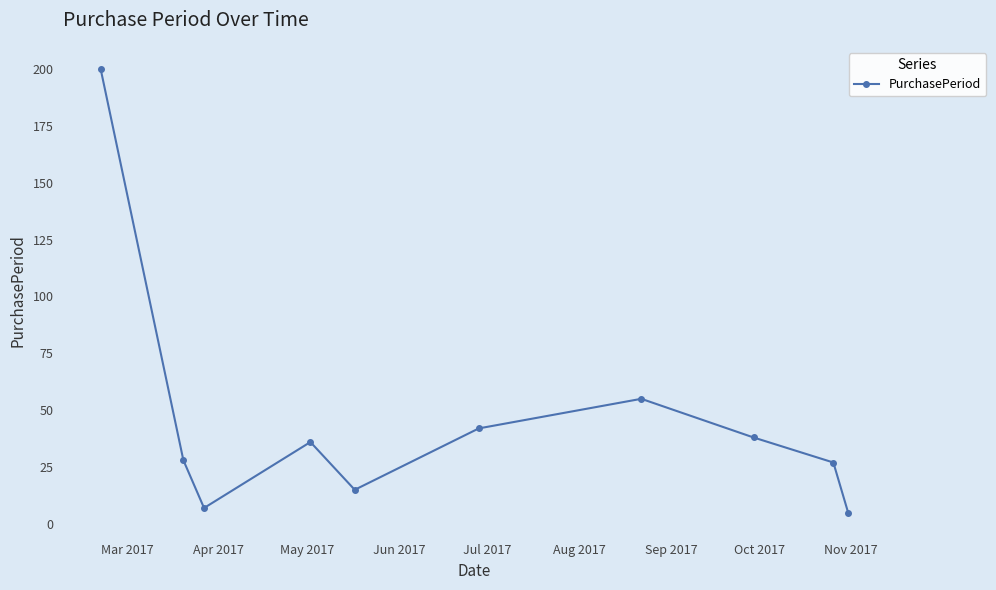

What is the maximum value shown in the chart?

200